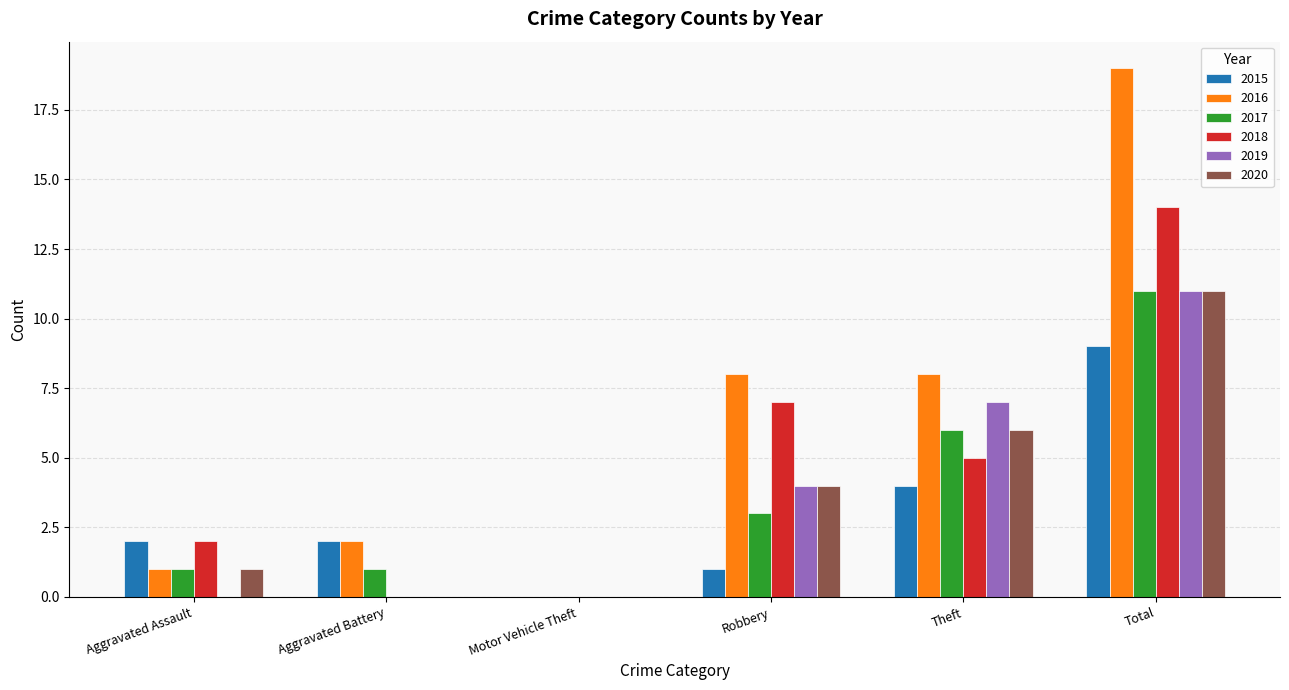

Reading left to right, extract all data points from this chart.

2015: 2	2	0	1	4	9
2016: 1	2	0	8	8	19
2017: 1	1	0	3	6	11
2018: 2	0	0	7	5	14
2019: 0	0	0	4	7	11
2020: 1	0	0	4	6	11